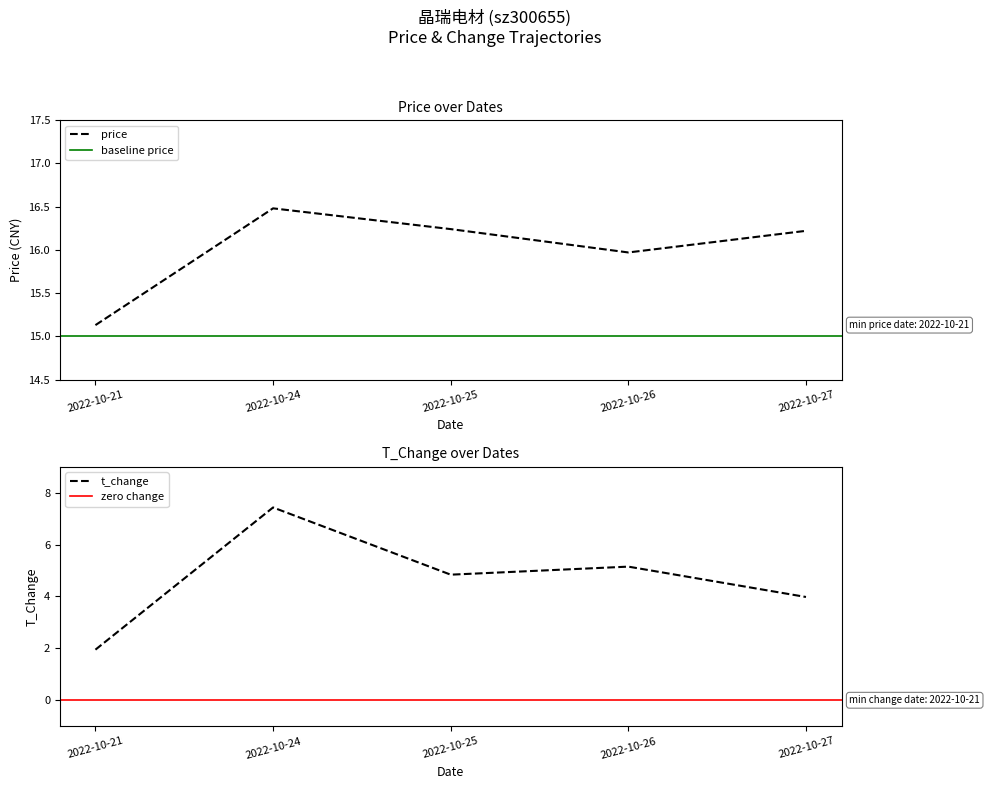

True or false: t_change has more than 1 interior local peaks.

True